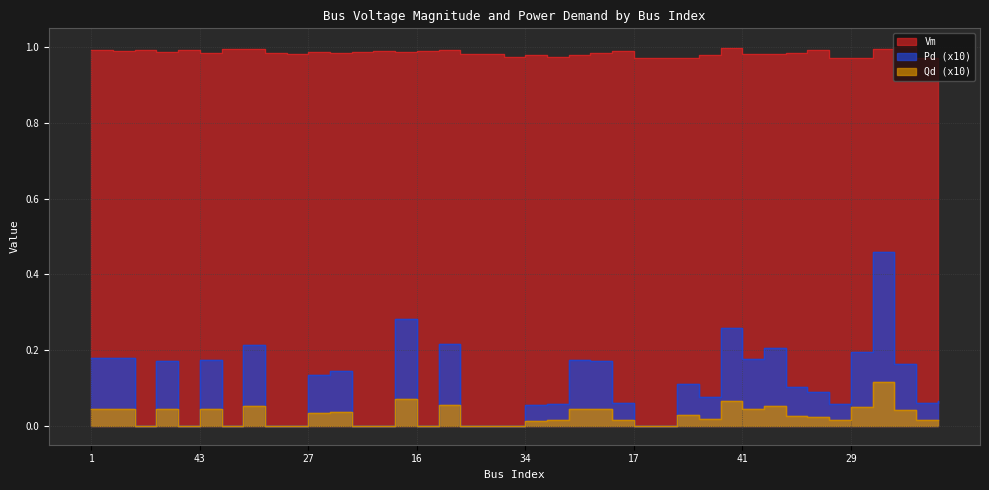

True or false: Vm and Pd intersect in this chart.

False